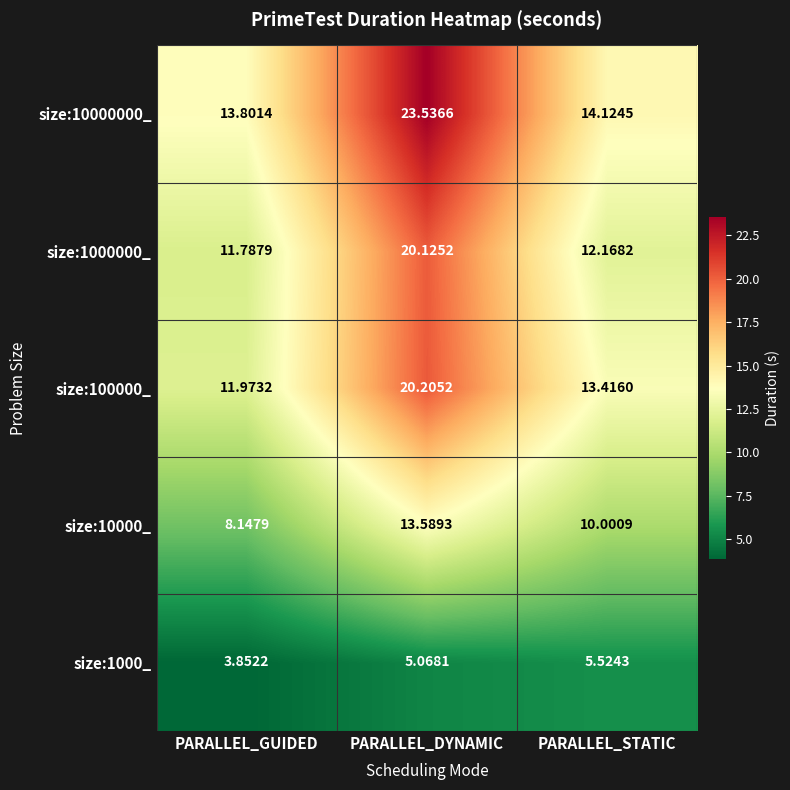

Which label corresponds to the smallest value in the chart?

PARALLEL_GUIDED